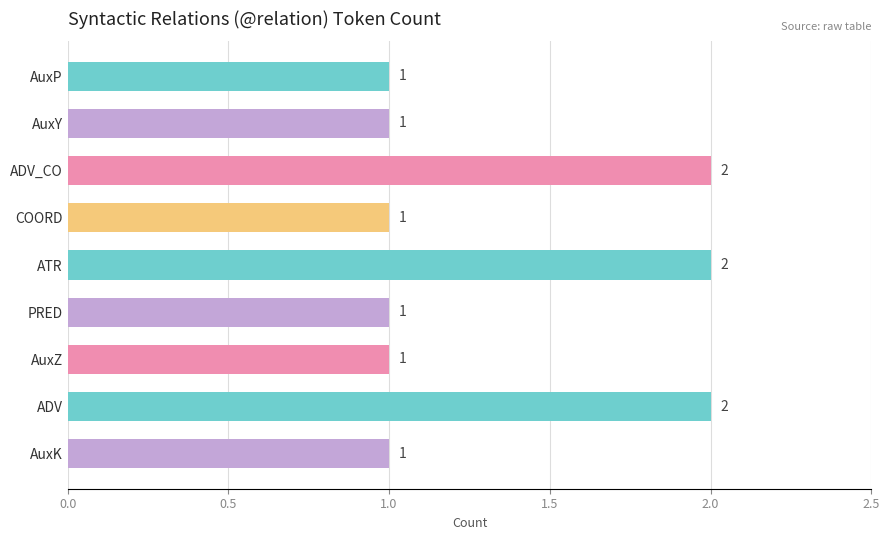

Does the chart contain any negative values?

No